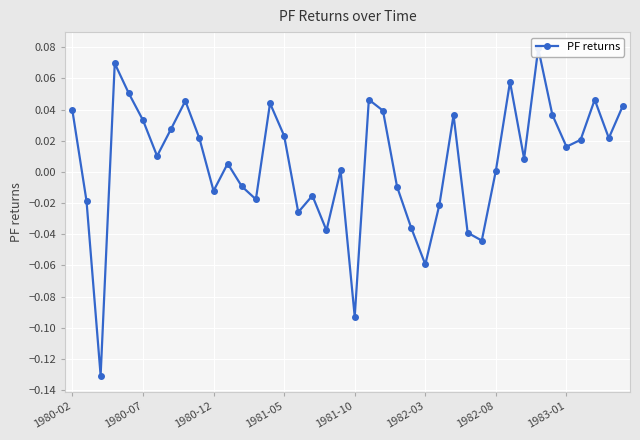

How many points are lower than both their immediate neighbors (excluding endpoints)?

12